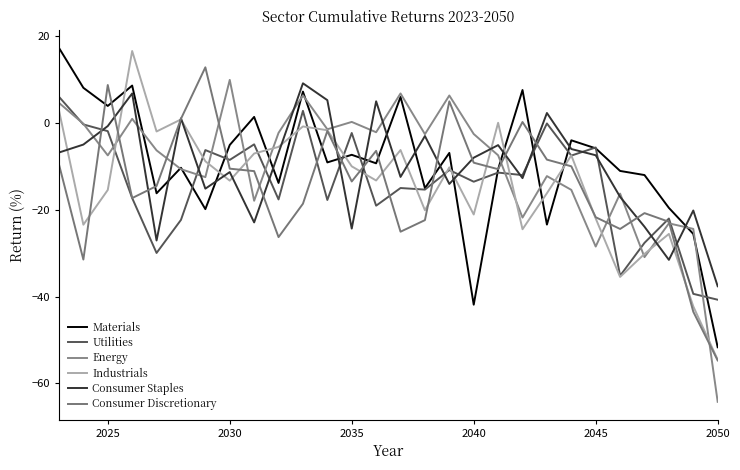

Does the chart have visible grid lines?

No